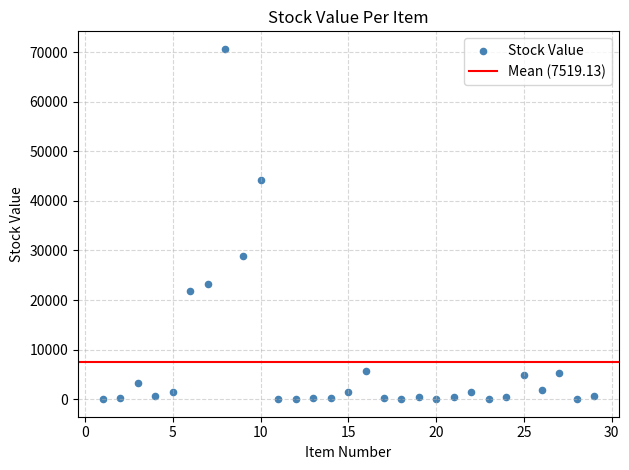

What Y value in the scatter plot is closest to 35338?

28899.9